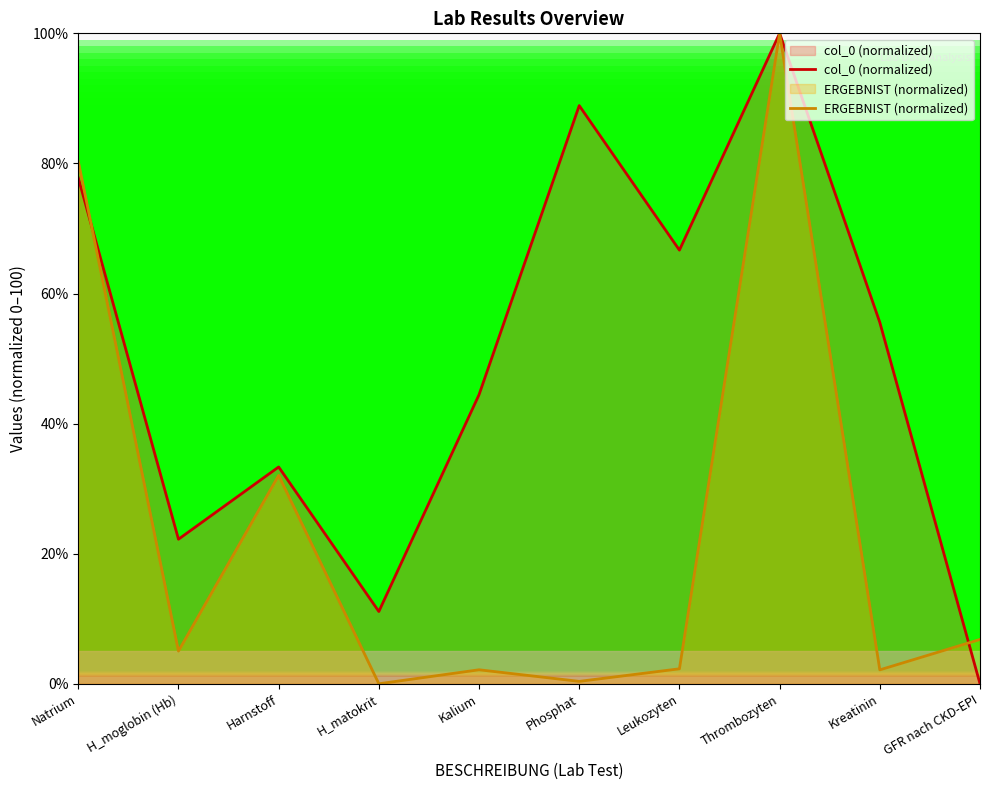

Between which two adjacent categories do ERGEBNIST (normalized) and col_0 (normalized) first intersect?

Natrium and H_moglobin (Hb)